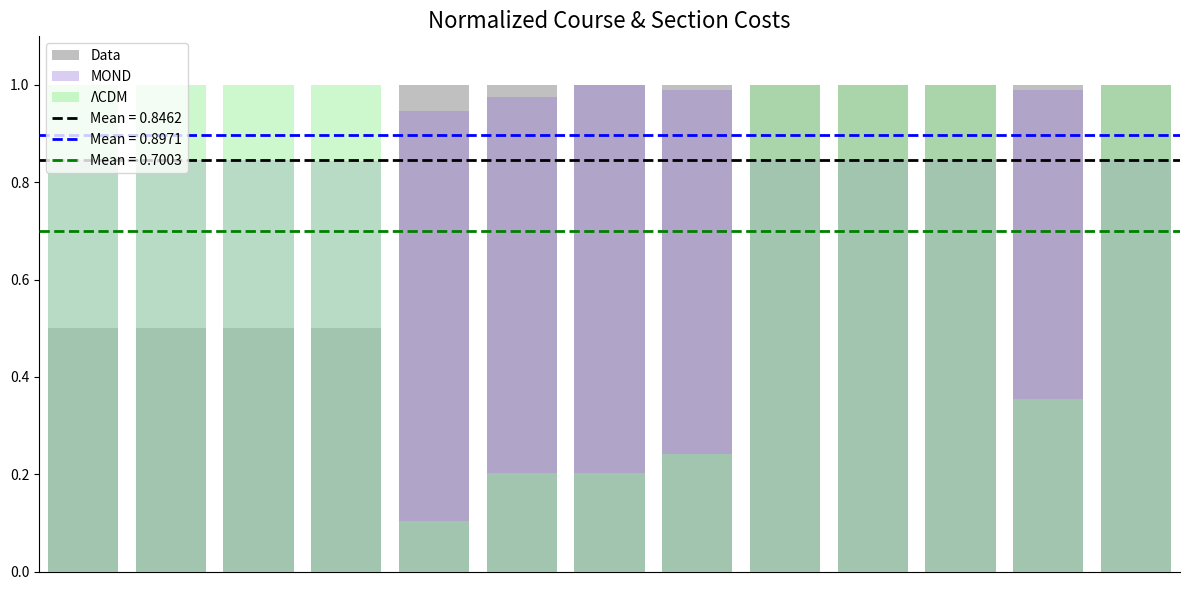

The Data series shows 0.8 at 3. True or false?

False